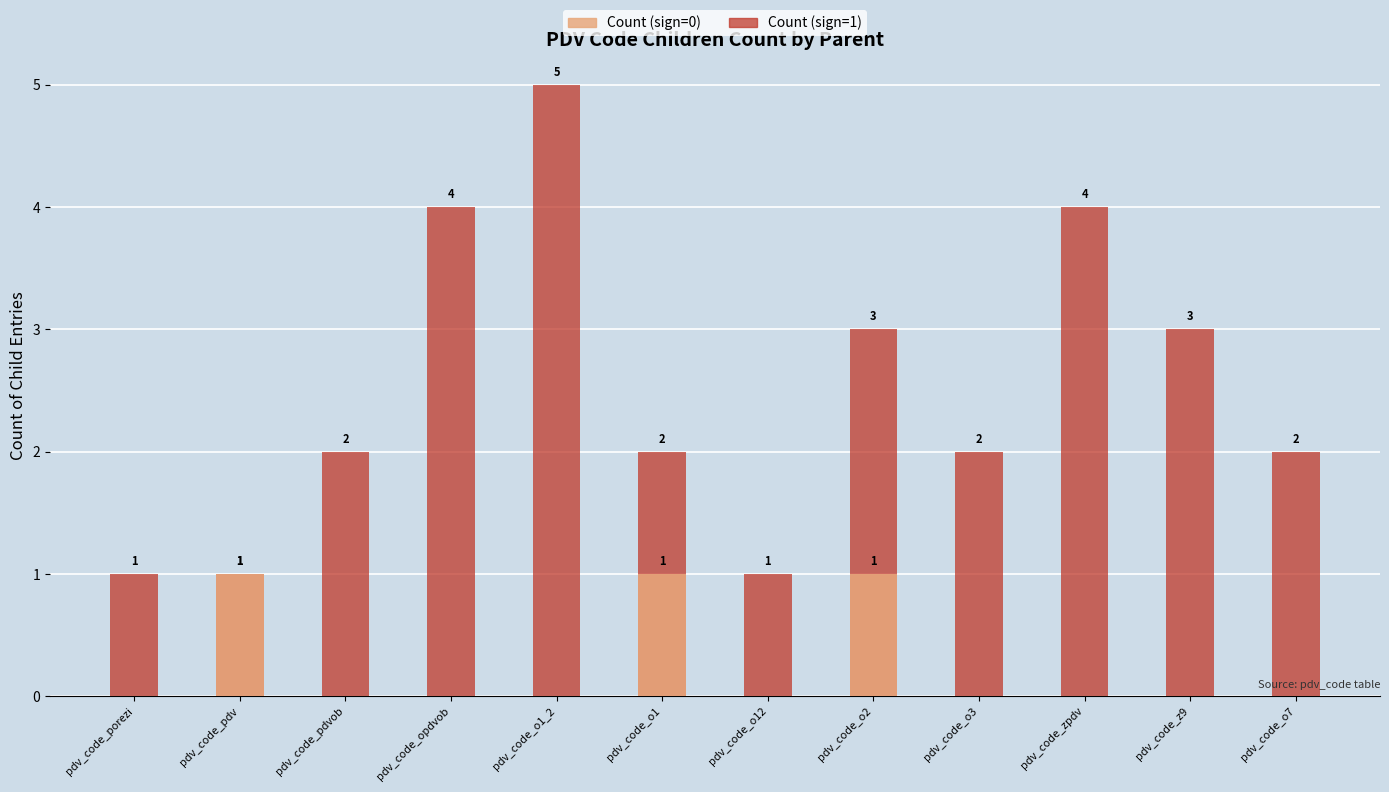

At which category is the sum across all series the highest?

pdv_code_o1_2